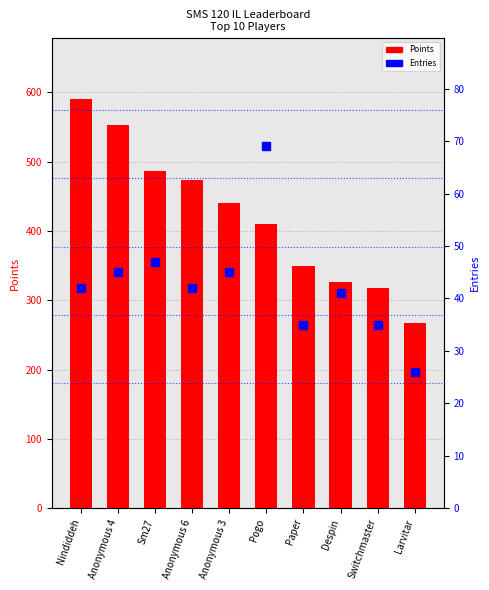

What is the total value across all series at Paper?

385